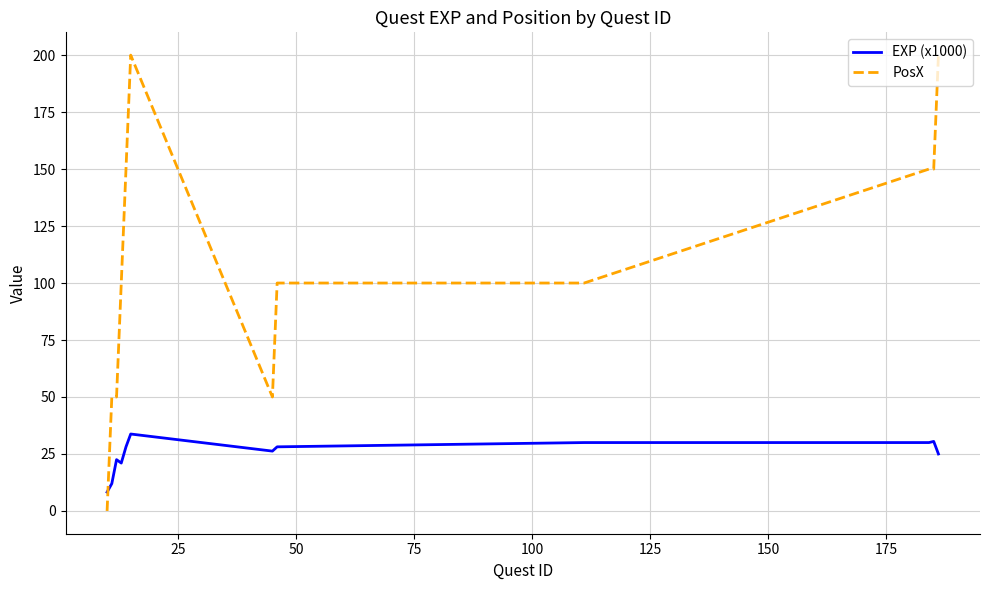

Is this an area chart (filled region under the line)?

No